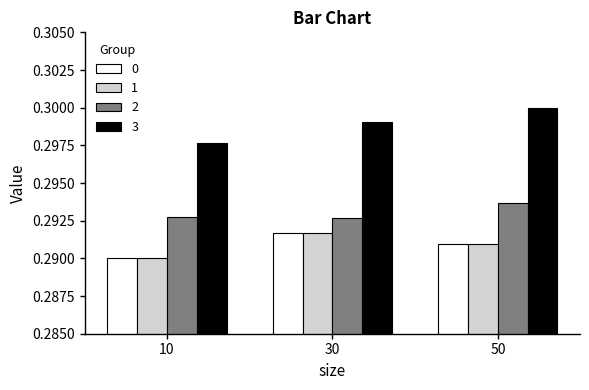

How many bars are there in total?

12